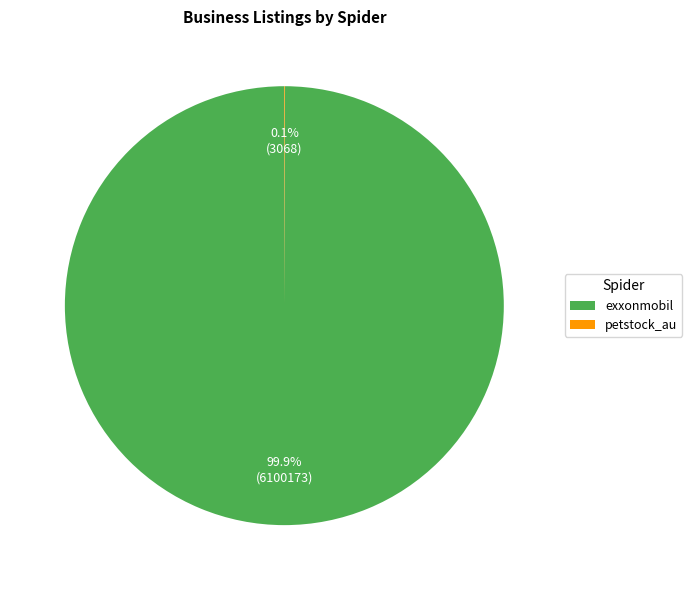

What percentage is NOT represented by exxonmobil?

0.1%